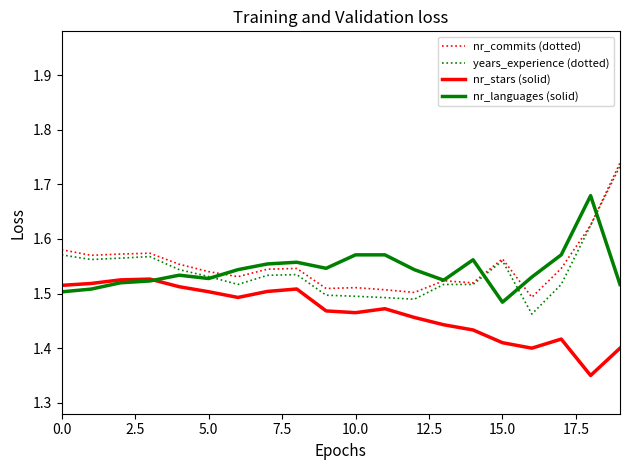

True or false: nr_stars (solid) and years_experience (dotted) cross at least once.

False